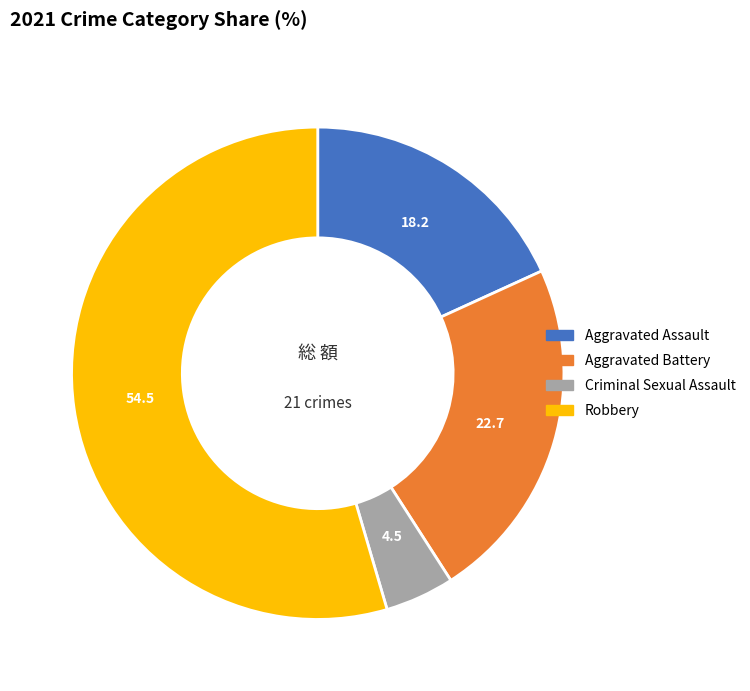

Which has a higher value, Aggravated Assault or Criminal Sexual Assault?

Aggravated Assault